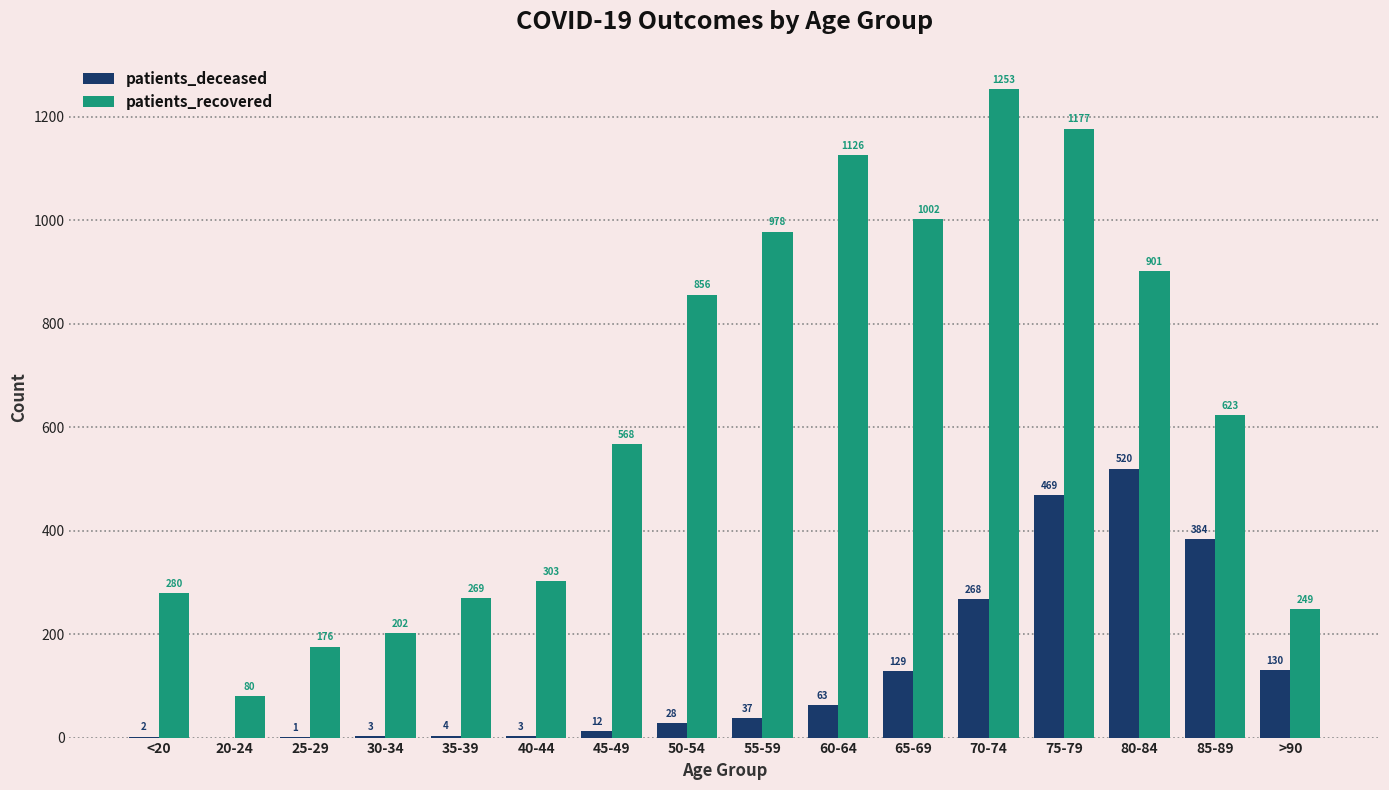

Does the chart contain stacked bars?

No